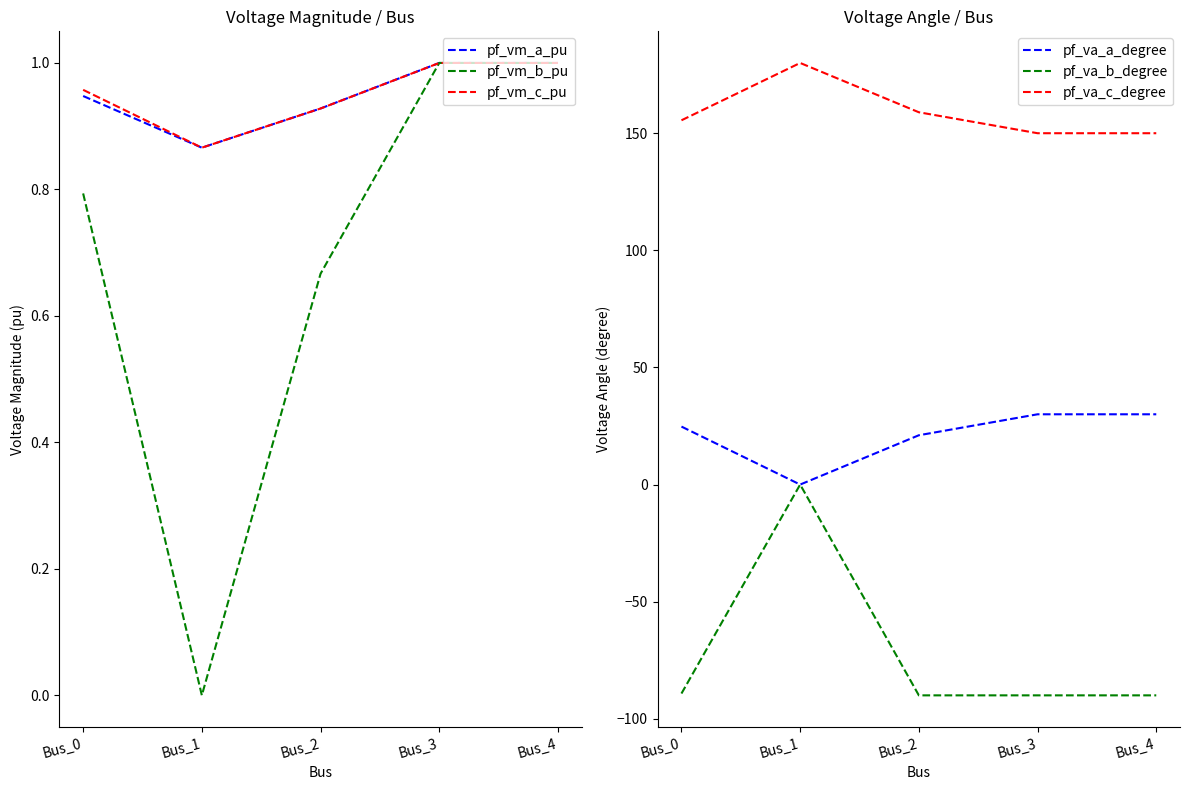

Rank the series at Bus_2 from highest to lowest value.

pf_va_c_degree, pf_va_a_degree, pf_vm_a_pu, pf_vm_c_pu, pf_vm_b_pu, pf_va_b_degree